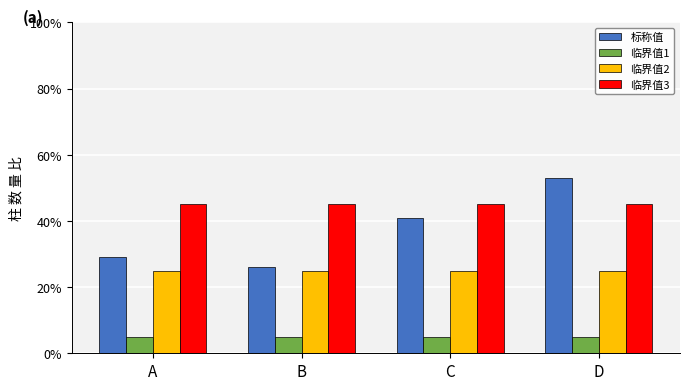

What is the total value across all series at B?

101